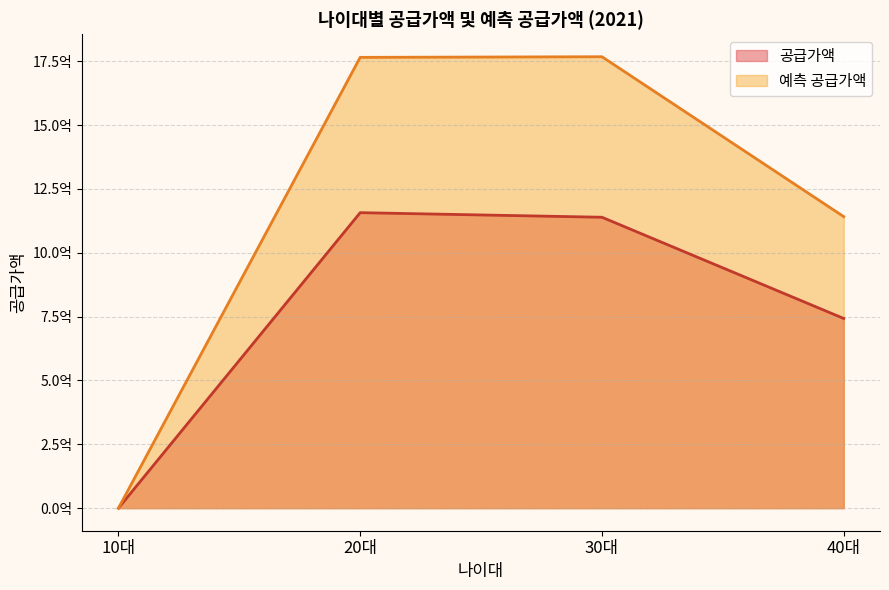

Which series has the largest total across all categories?

예측 공급가액